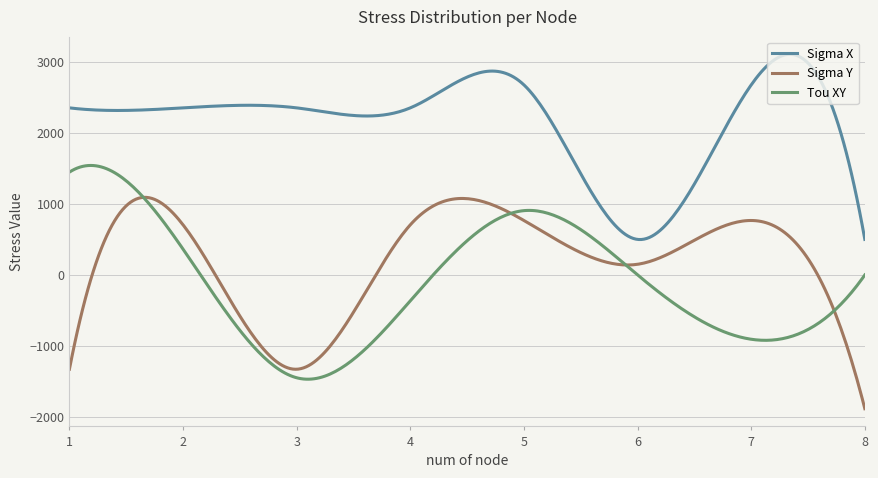

True or false: Sigma X and Tou XY cross at least once.

False